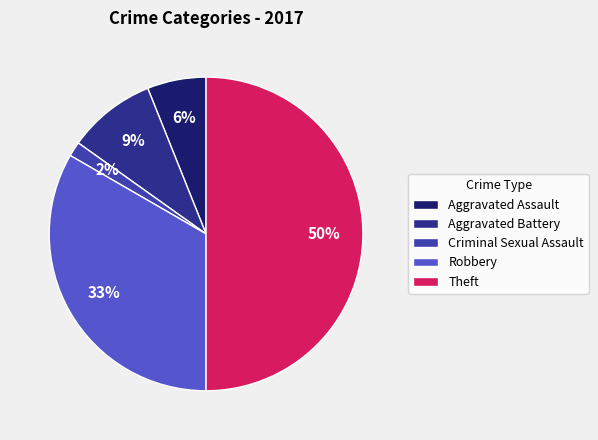

Is the sum of Criminal Sexual Assault and Theft greater than half?

Yes